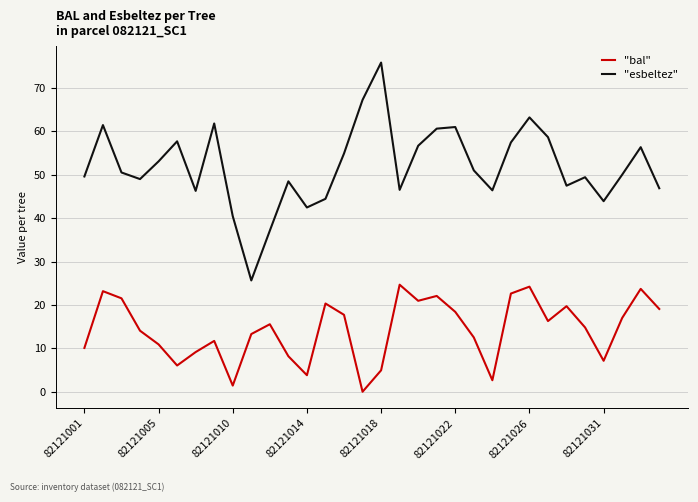

Which series has the largest total across all categories?

"esbeltez"